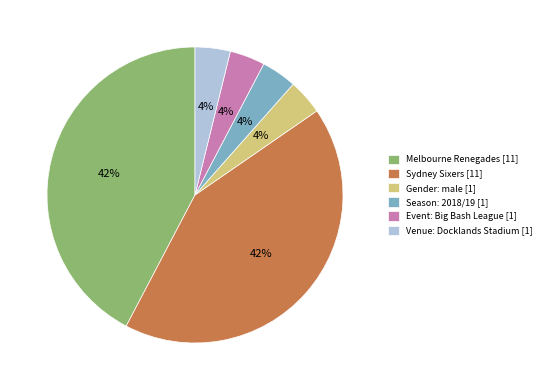

Combined, do Venue: Docklands Stadium [1] and Melbourne Renegades [11] account for over 50%?

No